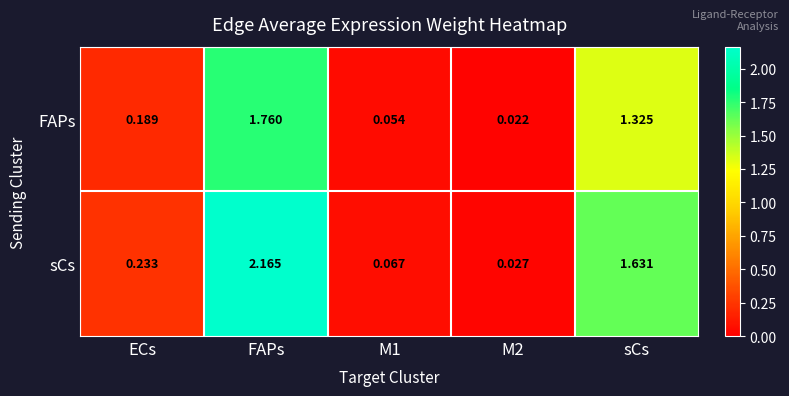

Rank the series by their maximum value, from highest to lowest.

sCs, FAPs